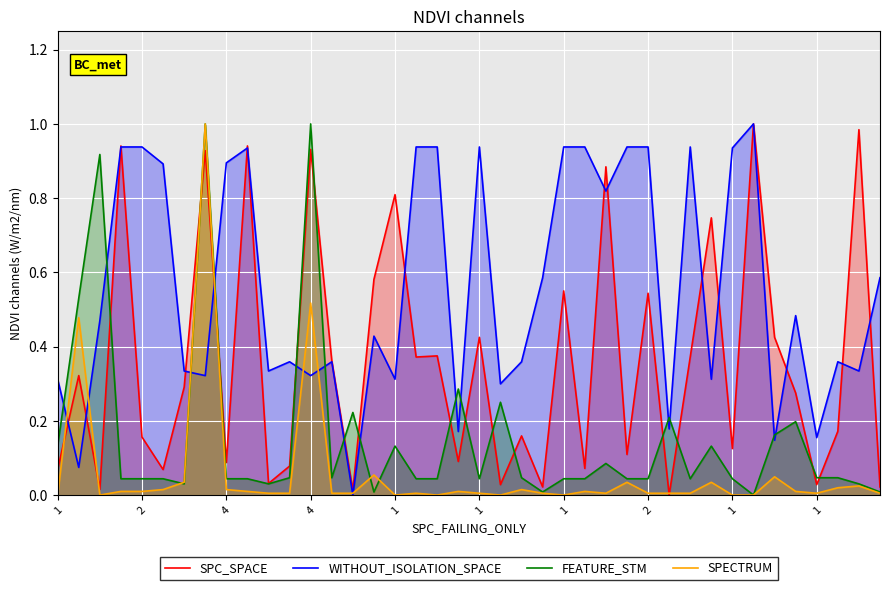

What is the difference between the second highest and minimum values in the FEATURE_STM series?

1.0